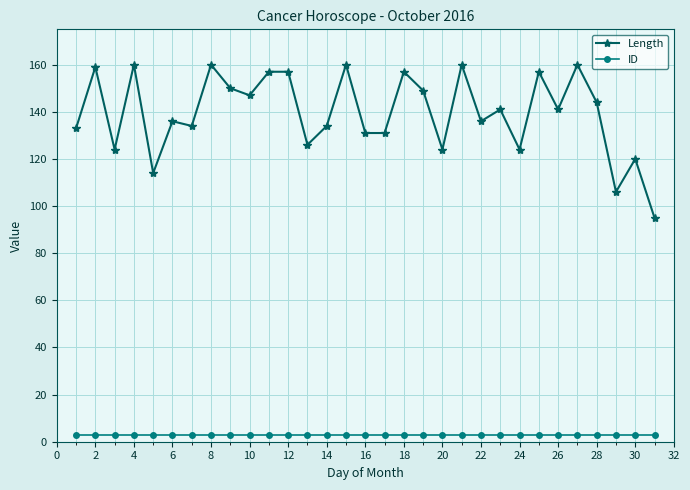

True or false: ID and Length cross at least once.

False